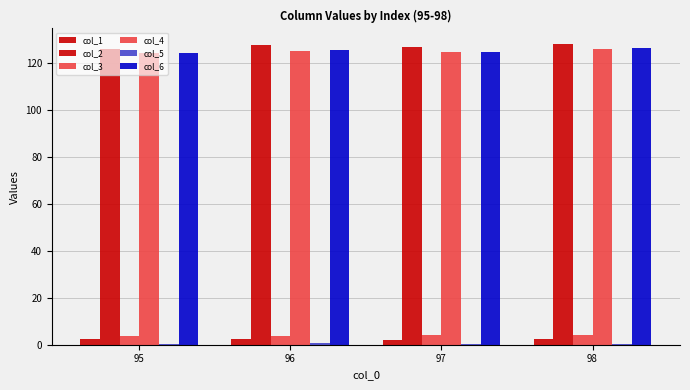

How many distinct data groups are displayed?

6